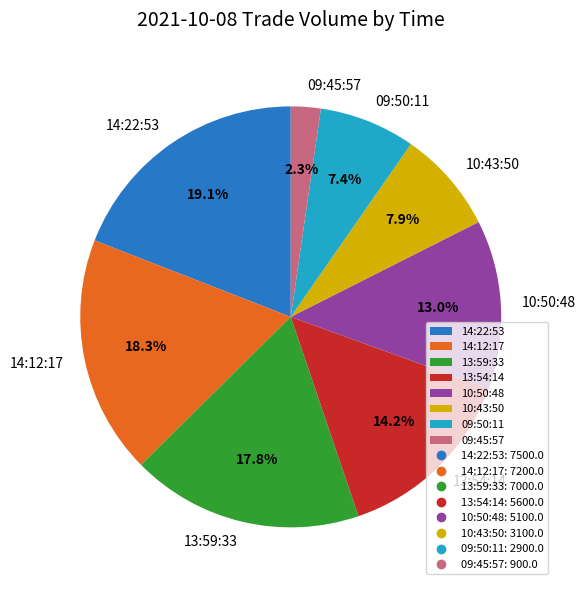

Which category has the smallest portion of the pie?

09:45:57